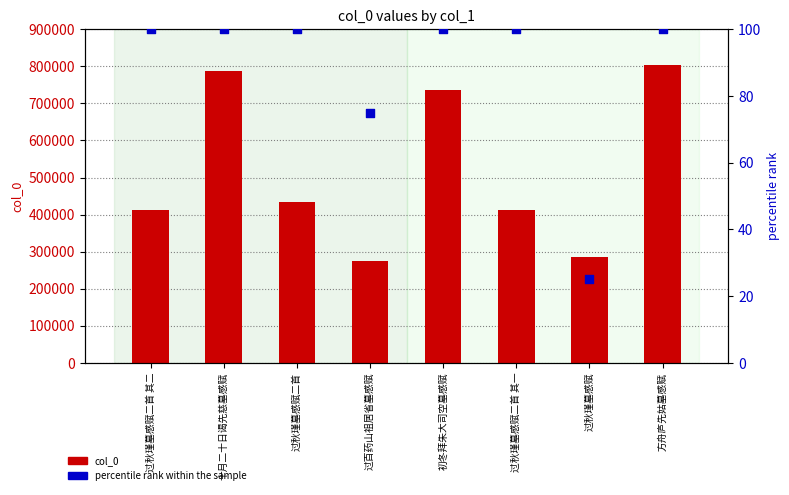

Which series has the largest total across all categories?

col_0